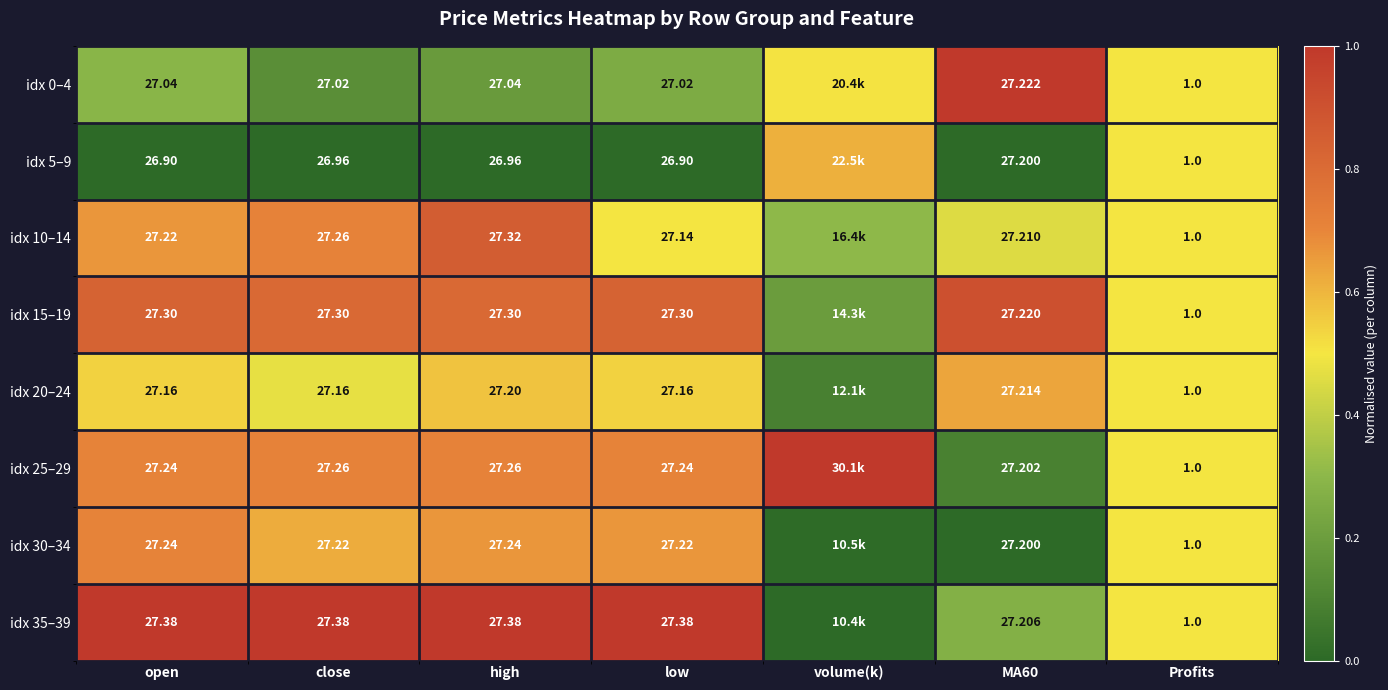

Is the value of idx 20–24 at MA60 greater than the value of idx 30–34 at low?

No